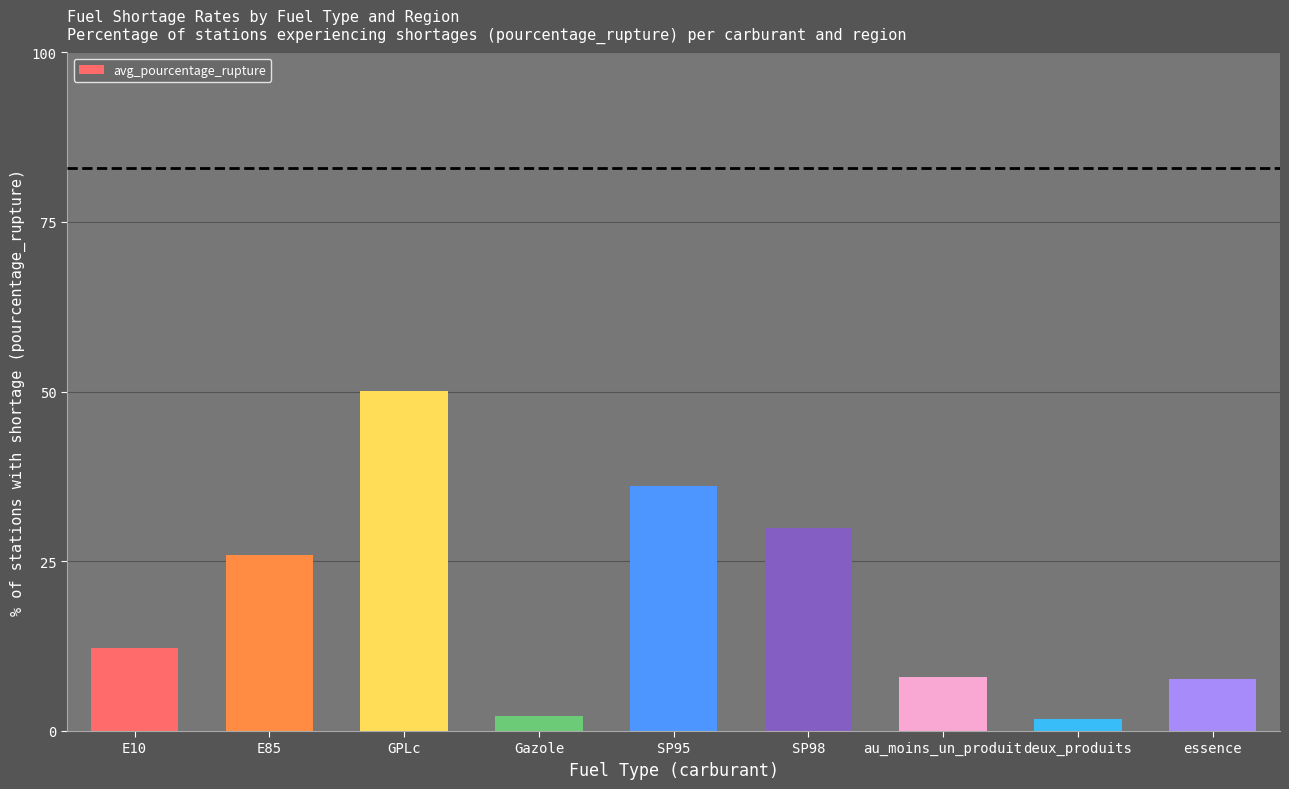

Which label corresponds to the largest value in the chart?

GPLc